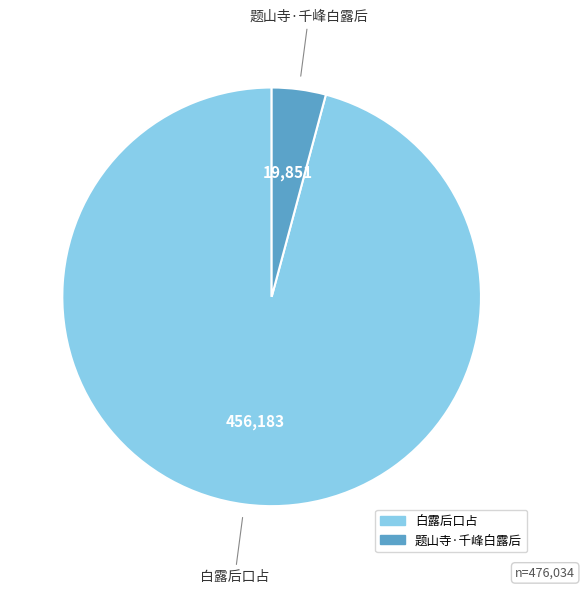

What is the ratio of the value at 白露后口占 to the value at 题山寺·千峰白露后?

23.0